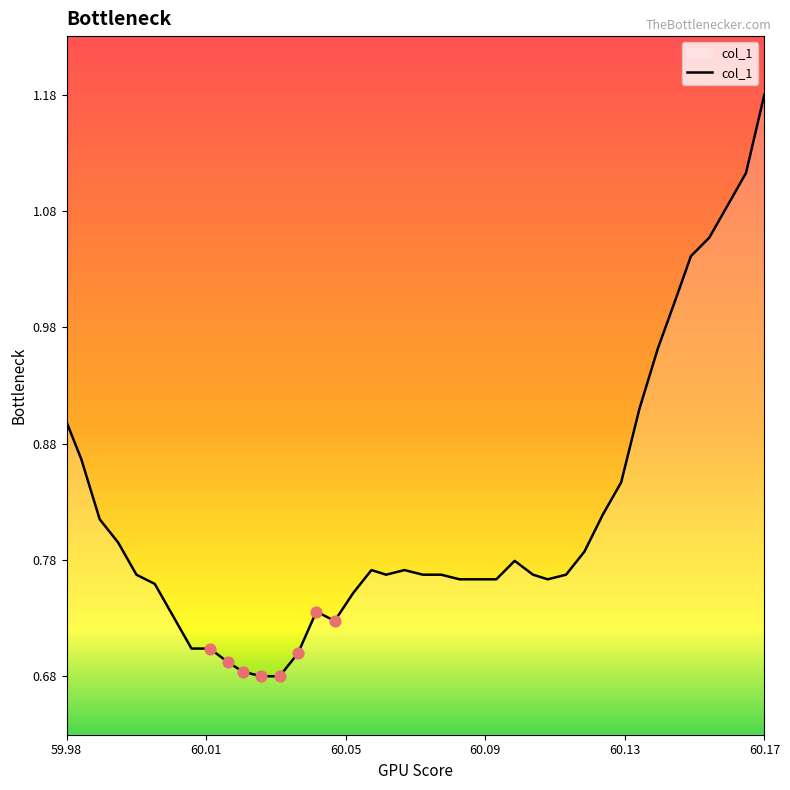

What is the difference between the maximum and minimum values?

0.5